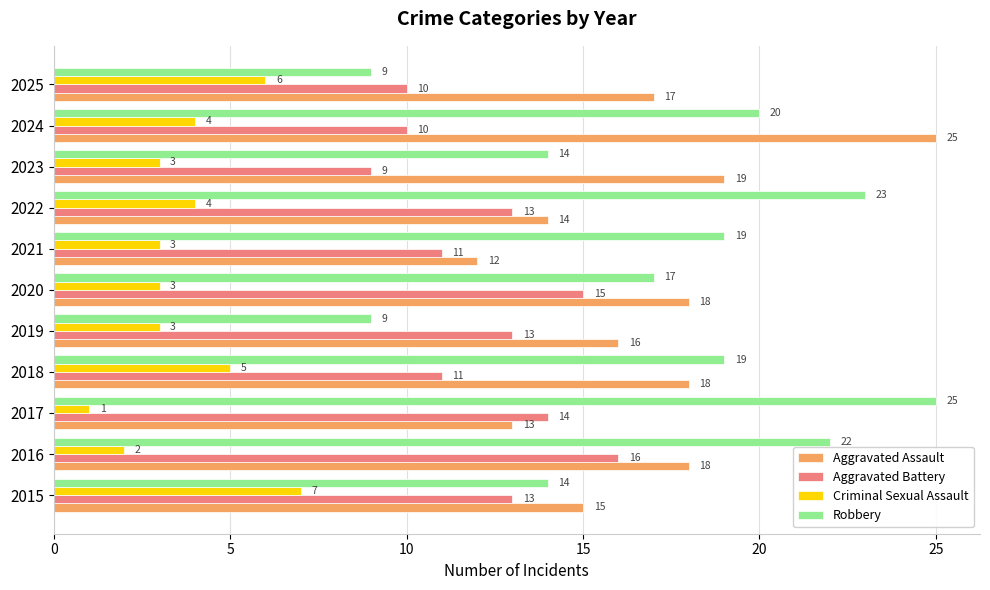

Is the value of Criminal Sexual Assault at 2019 greater than the value of Aggravated Assault at 2025?

No